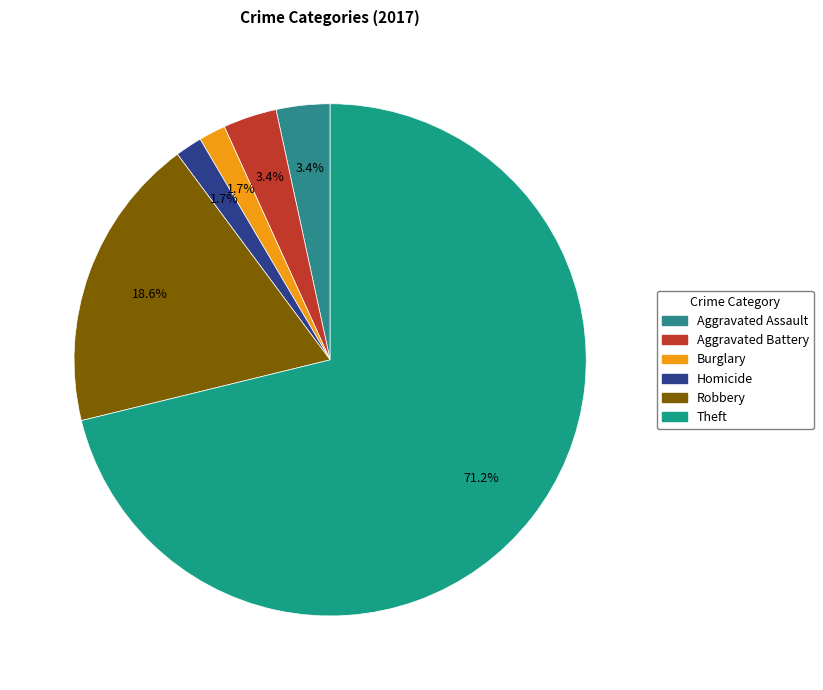

Does Theft account for over 50% of the chart?

Yes